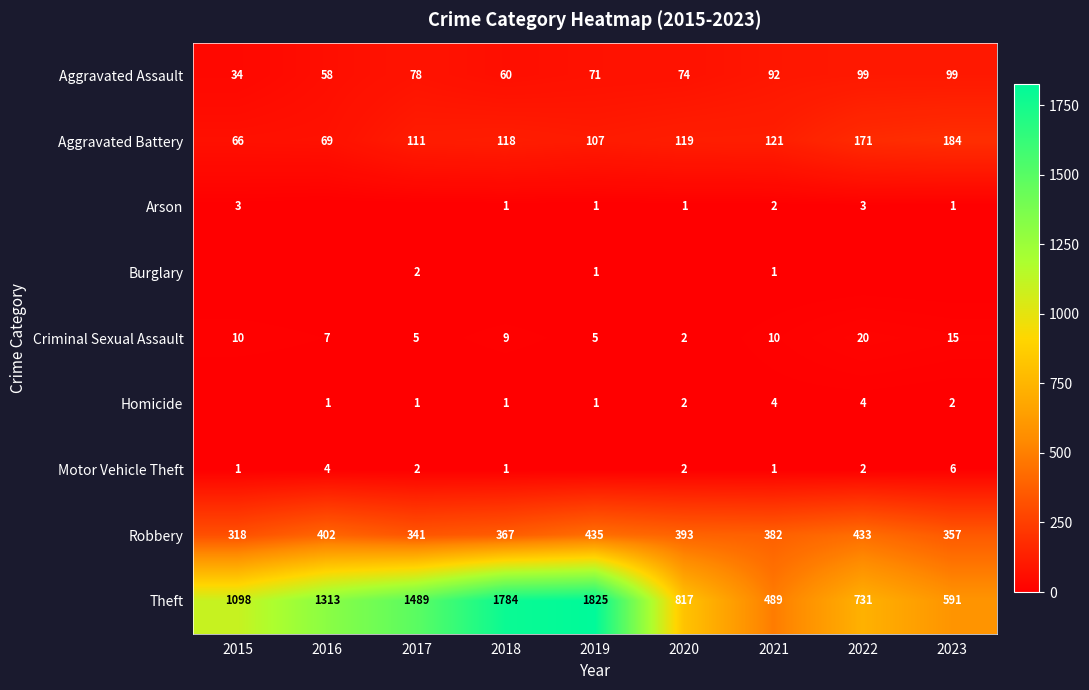

What is the difference between the Criminal Sexual Assault values at 2023 and 2021?

5